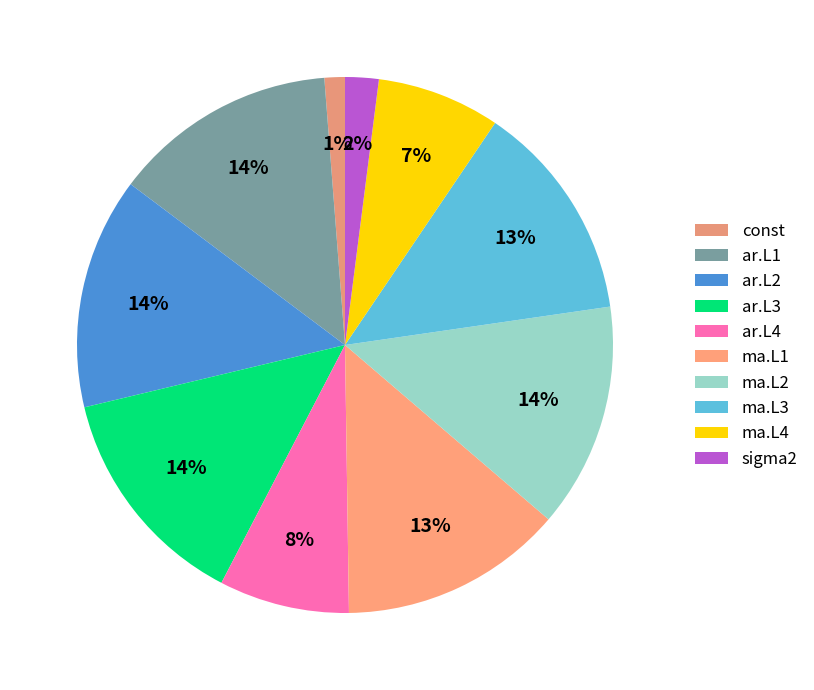

Count the number of slices in the pie.

10